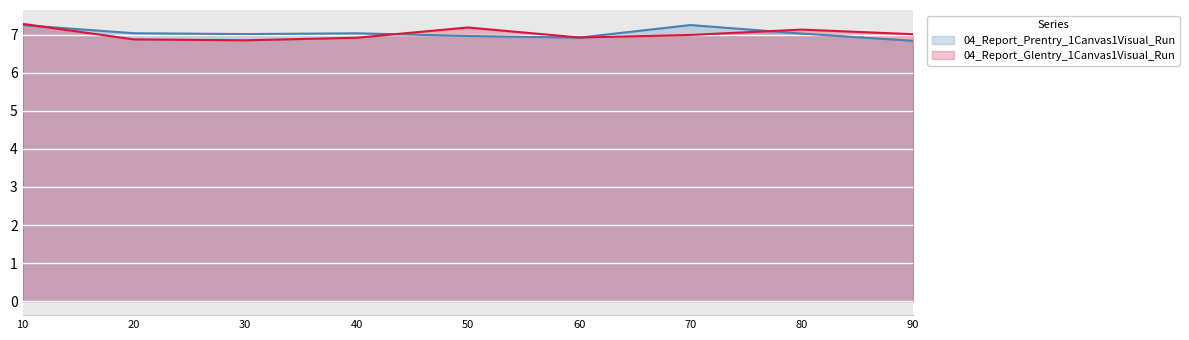

What is the difference between the second highest and second lowest values in the 04_Report_Glentry_1Canvas1Visual_Run series?

0.3